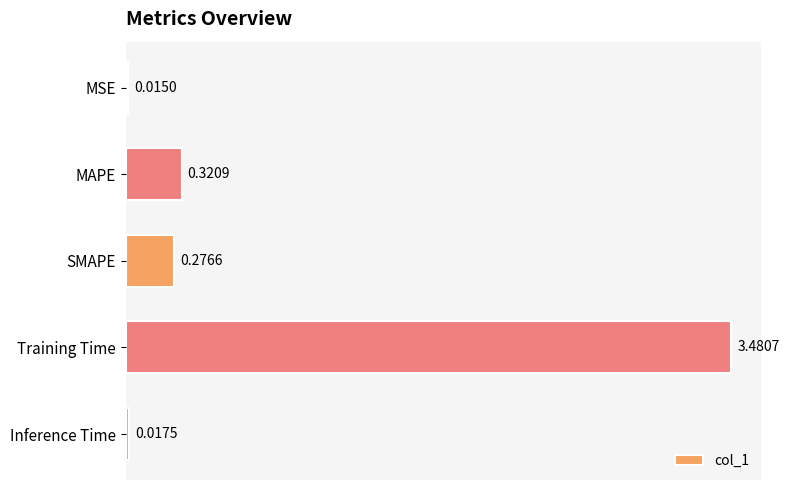

What is the label of the 1st bar from the top?

MSE